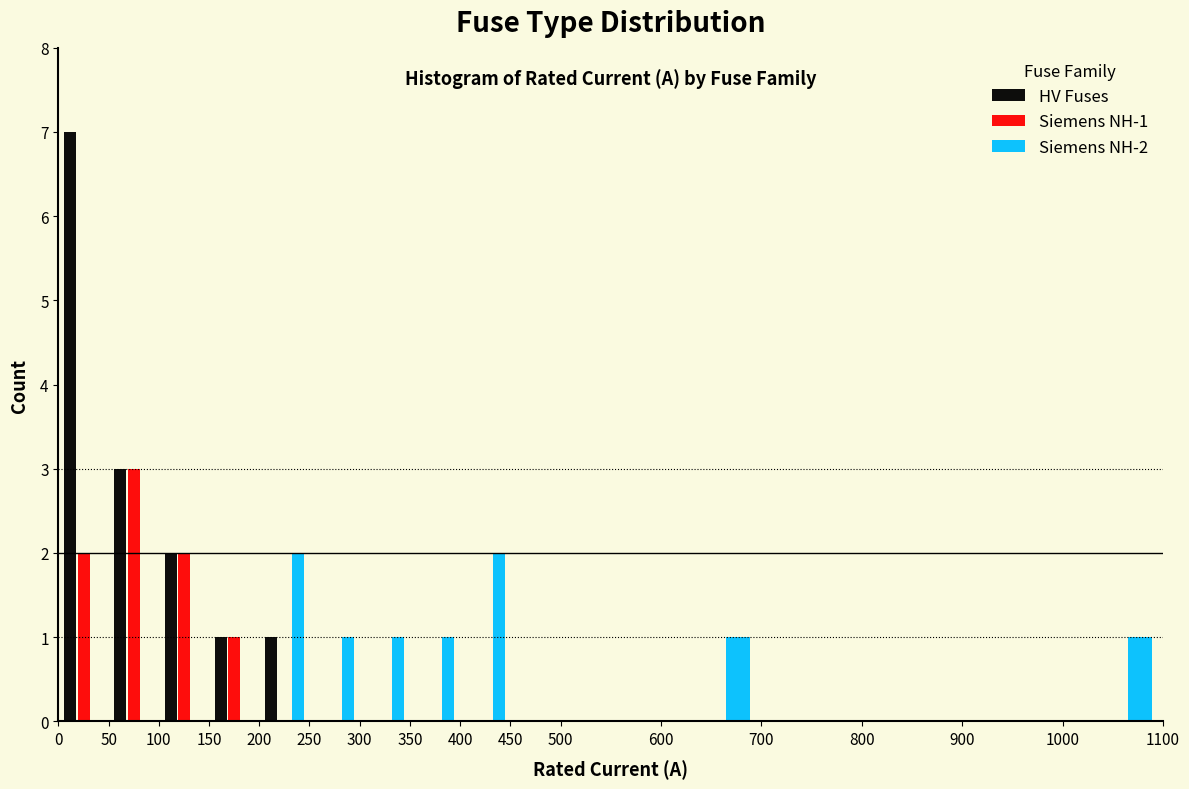

In the HV Fuses series, which range on the x-axis has the tallest bar?

0 to 50